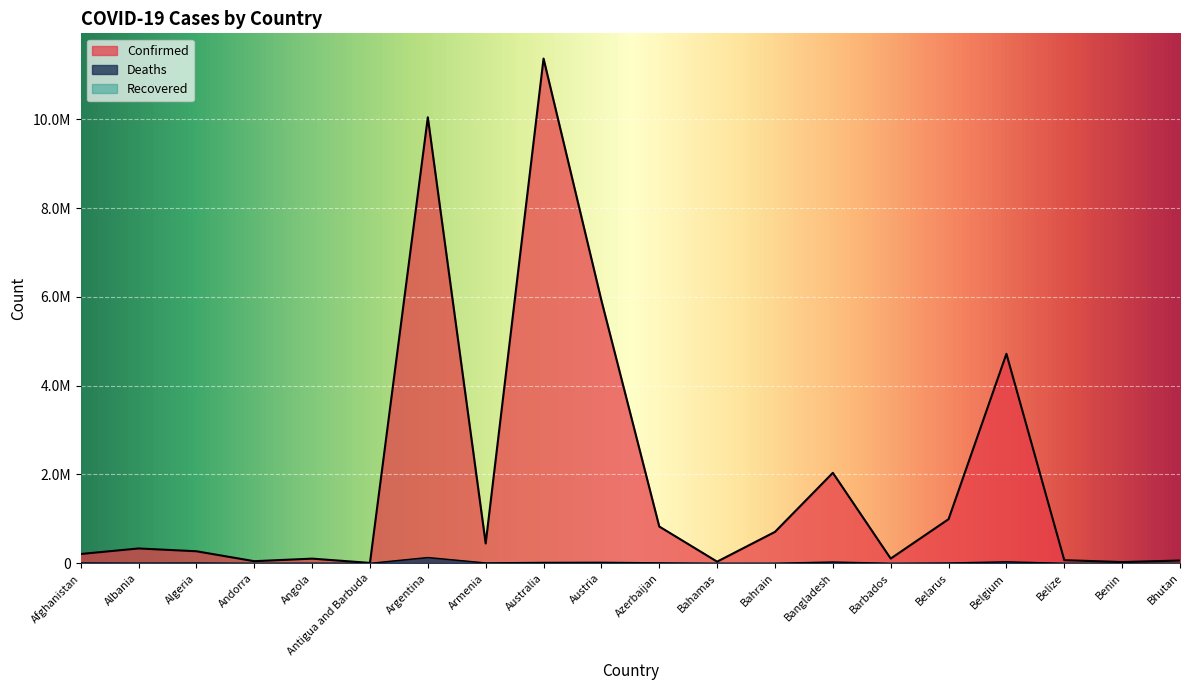

Reading left to right, extract all data points from this chart.

Confirmed: 209358	334408	271448	47875	105277	9106	10044125	446819	11366361	5919616	828588	37491	707828	2037829	106645	994037	4717655	70757	27990	62620
Deaths: 7896	3598	6881	165	1933	146	130463	8721	19373	21891	10119	833	1549	29445	575	7118	33717	688	163	21